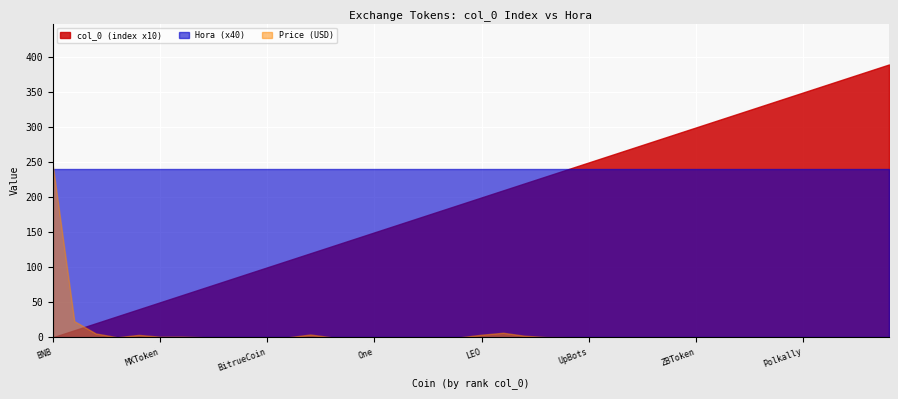

After their last crossing, which series has the higher values: Hora (x40) or Price (USD)?

Hora (x40)